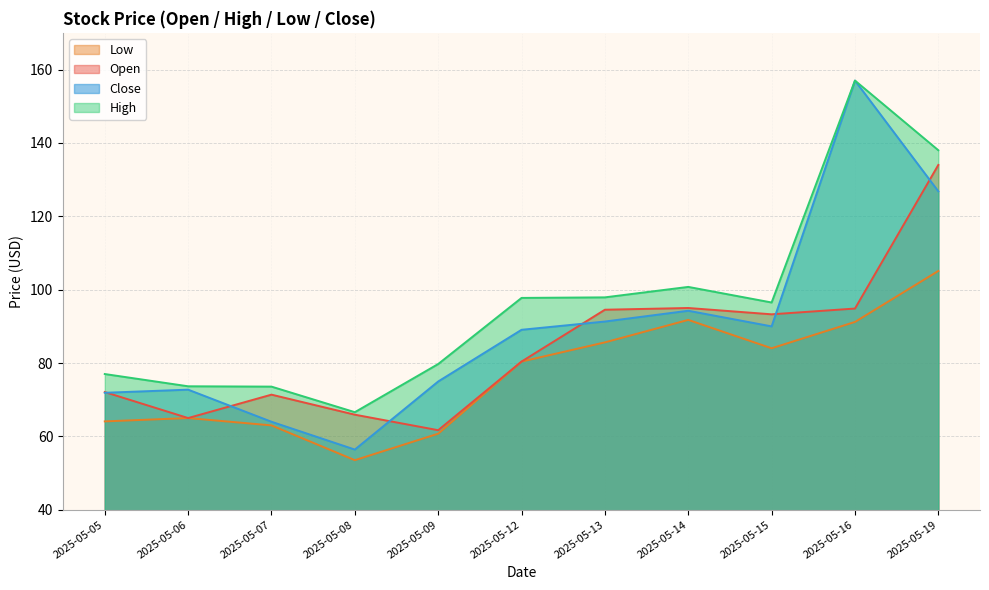

Where is the first local maximum for open?

2025-05-07